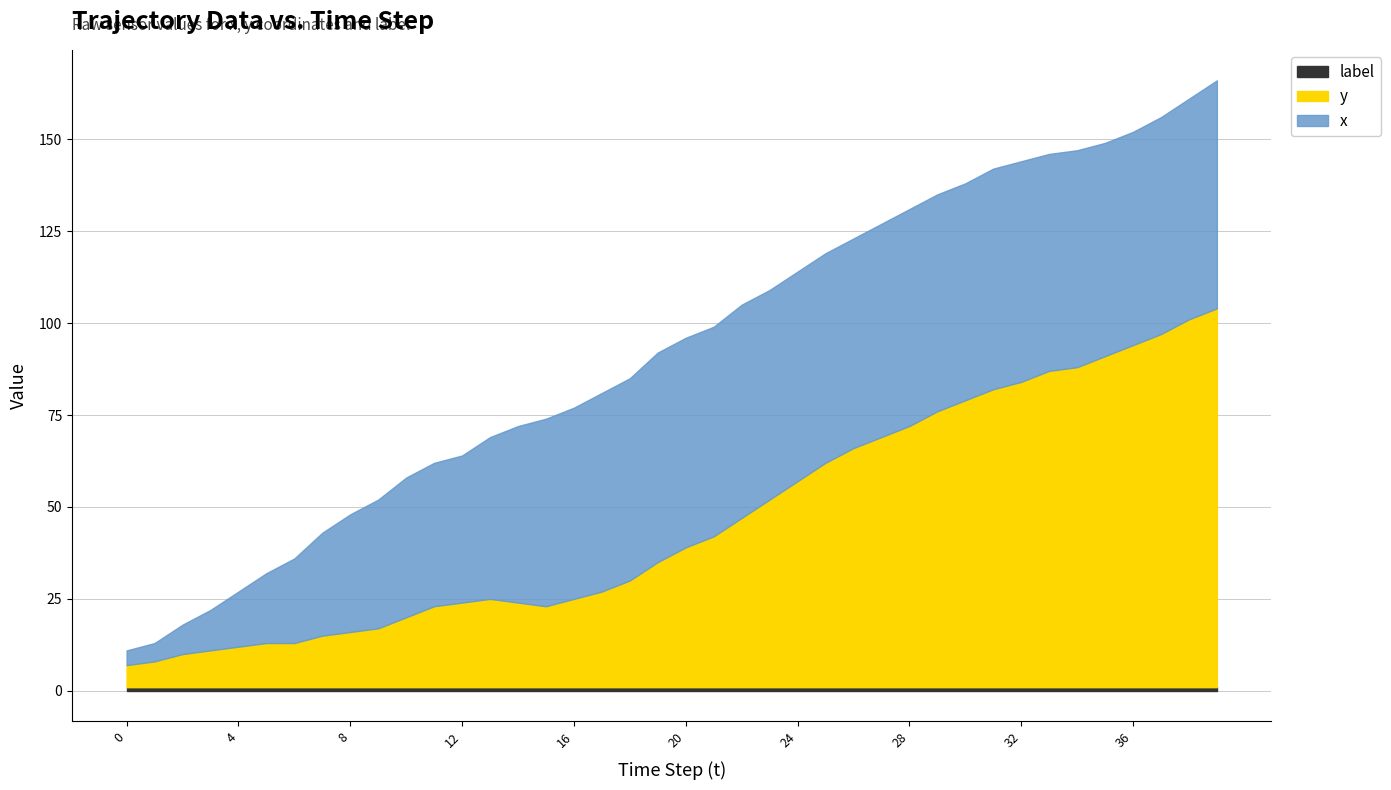

True or false: label and x intersect in this chart.

False